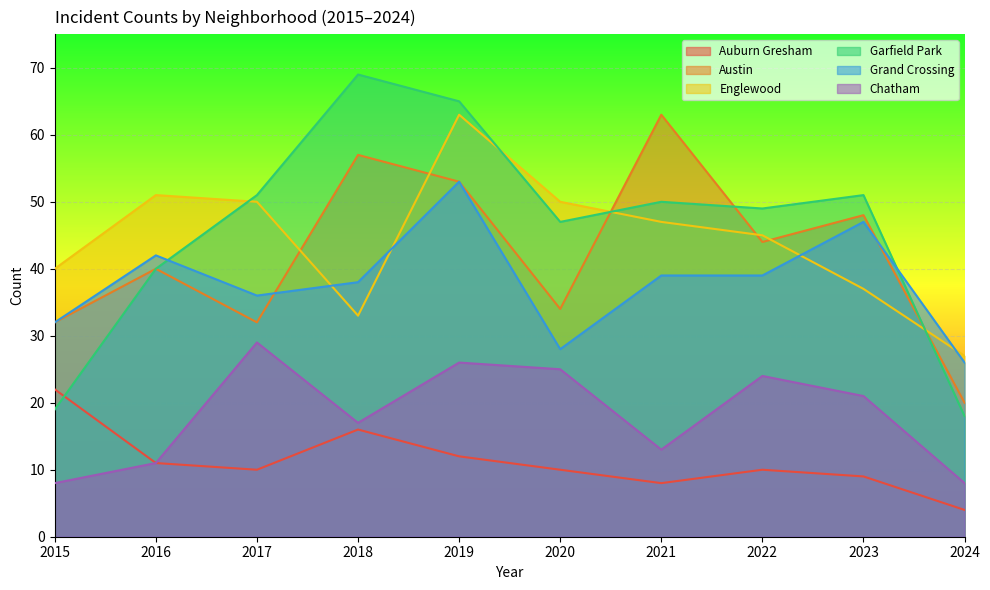

What is the difference between the second highest and second lowest values in the Grand Crossing series?

19